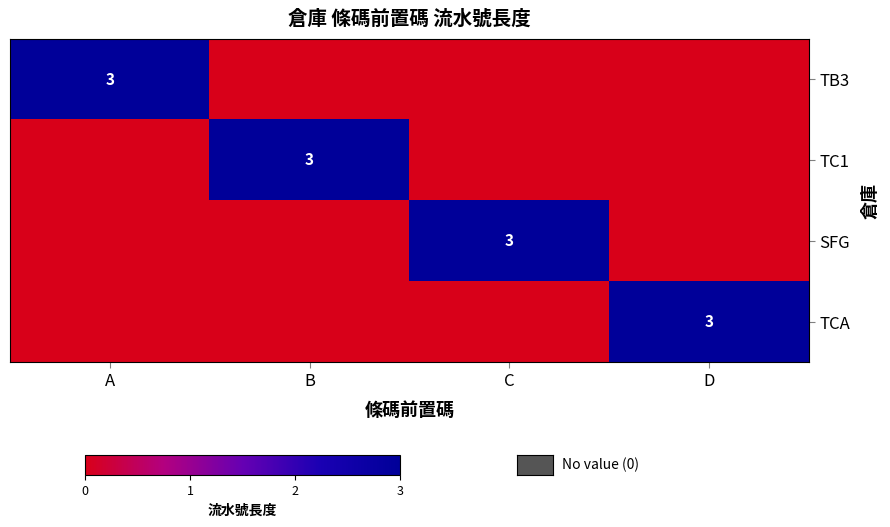

Which label corresponds to the largest value in the chart?

A